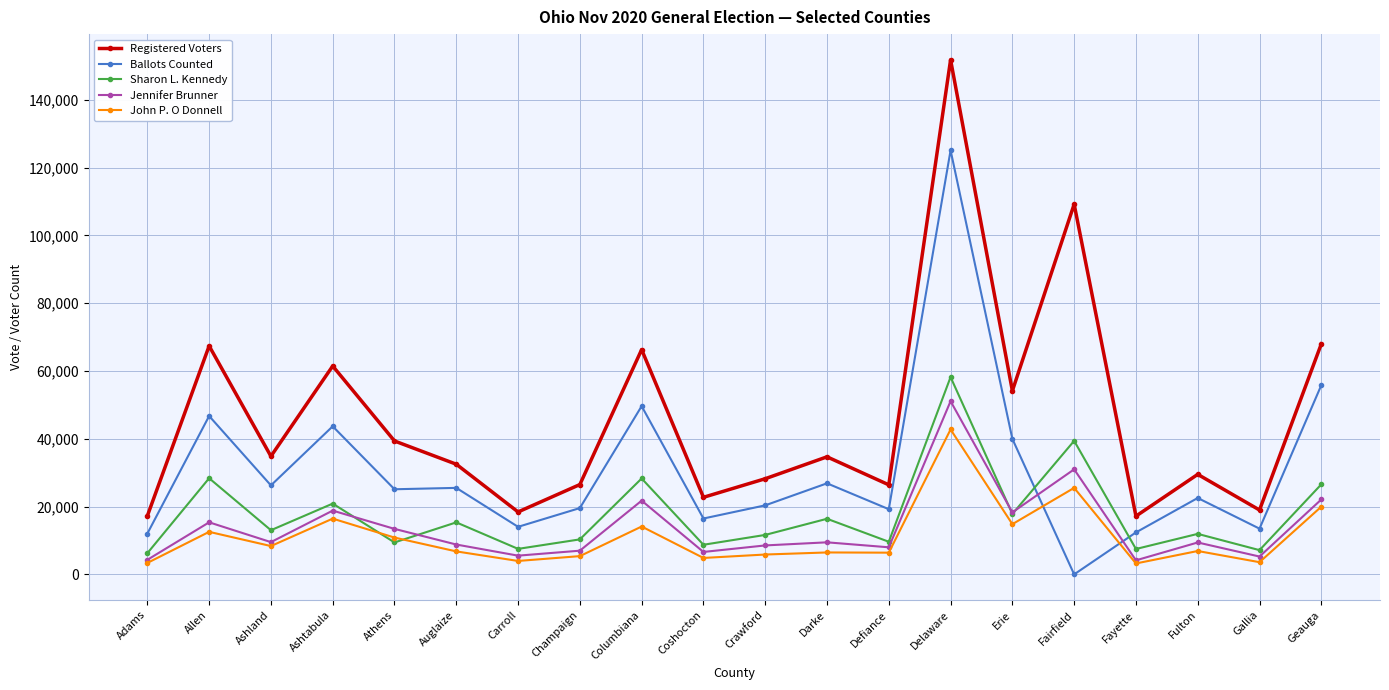

Where does the Jennifer Brunner series first go above 9454?

Allen